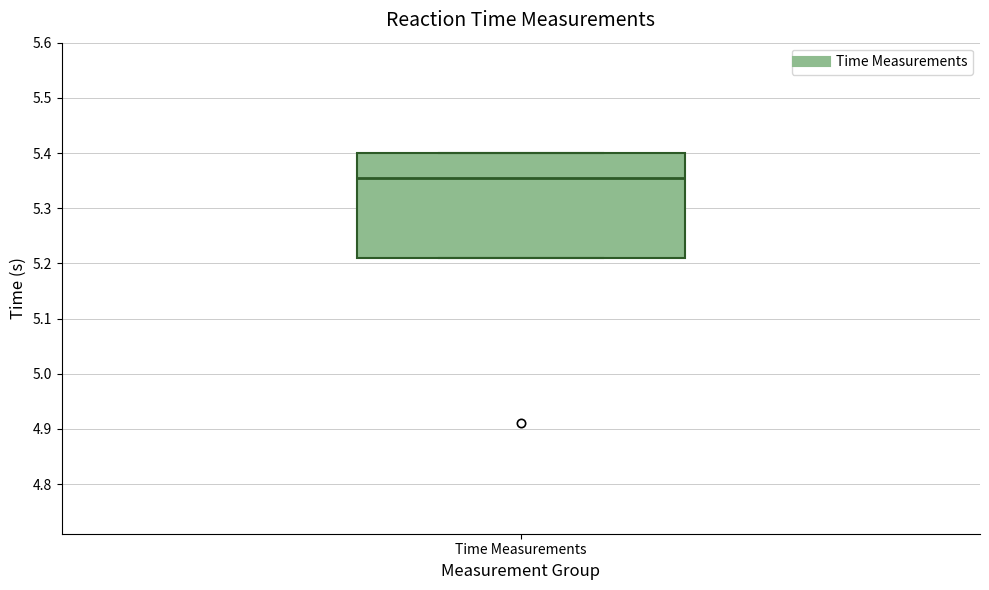

Read this box plot against the y-axis: the position of the median line, the range covered by the box, and the ends of both whiskers. The values are not printed on the chart, so give them approximately, as read against the axis.

median 5.36, box 5.21 to 5.40, whiskers 5.21 to 5.40